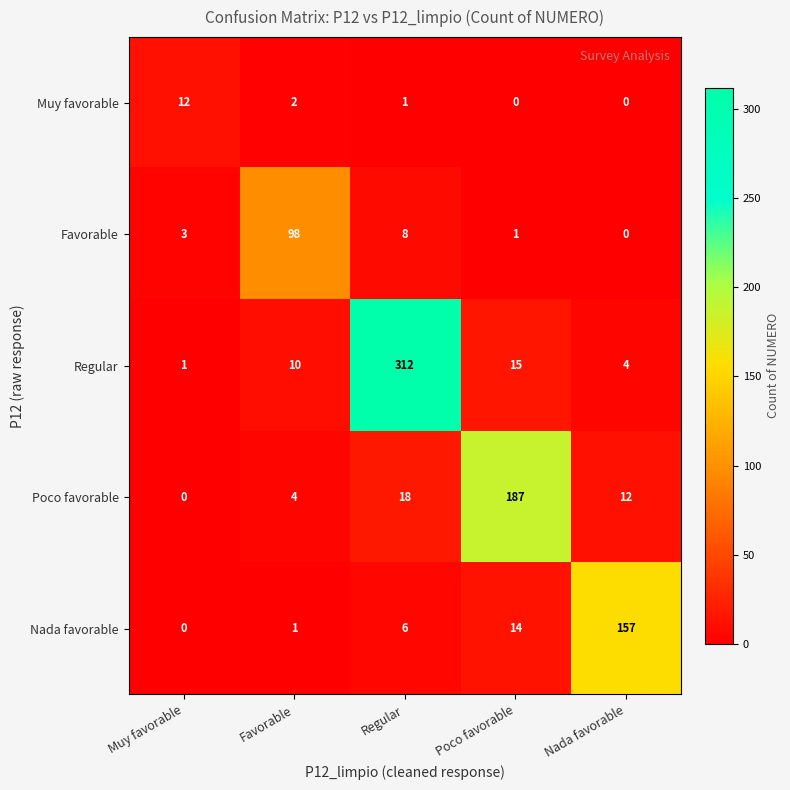

What is the difference between the highest and lowest values at Muy favorable?

12